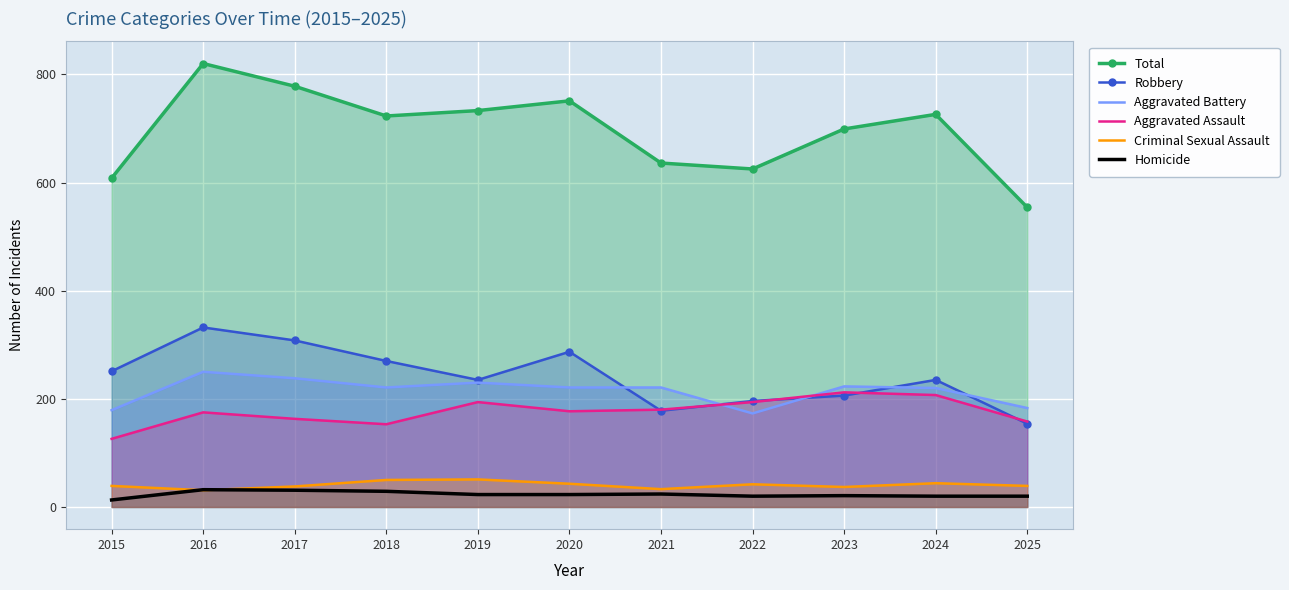

Read the Total value at 2019, to the nearest 5.

735